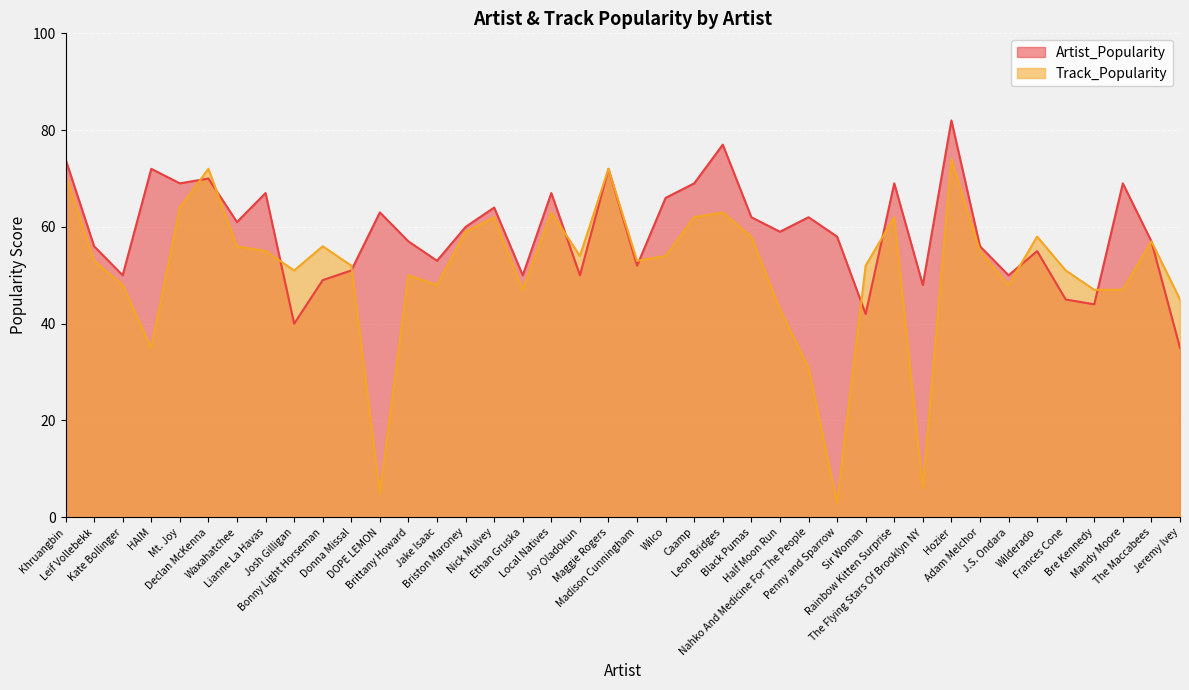

Reading left to right, transcribe all the data shown in this chart.

Artist_Popularity: Khruangbin=74	Leif Vollebekk=56	Kate Bollinger=50	HAIM=72	Mt. Joy=69	Declan McKenna=70	Waxahatchee=61	Lianne La Havas=67	Josh Gilligan=40	Bonny Light Horseman=49	Donna Missal=51	DOPE LEMON=63	Brittany Howard=57	Jake Isaac=53	Briston Maroney=60	Nick Mulvey=64	Ethan Gruska=50	Local Natives=67	Joy Oladokun=50	Maggie Rogers=72	Madison Cunningham=52	Wilco=66	Caamp=69	Leon Bridges=77	Black Pumas=62	Half Moon Run=59	Nahko And Medicine For The People=62	Penny and Sparrow=58	Sir Woman=42	Rainbow Kitten Surprise=69	The Flying Stars Of Brooklyn NY=48	Hozier=82	Adam Melchor=56	J.S. Ondara=50	Wilderado=55	Frances Cone=45	Bre Kennedy=44	Mandy Moore=69	The Maccabees=57	Jeremy Ivey=35
Track_Popularity: Khruangbin=71	Leif Vollebekk=53	Kate Bollinger=48	HAIM=35	Mt. Joy=64	Declan McKenna=72	Waxahatchee=56	Lianne La Havas=55	Josh Gilligan=51	Bonny Light Horseman=56	Donna Missal=52	DOPE LEMON=5	Brittany Howard=50	Jake Isaac=48	Briston Maroney=59	Nick Mulvey=62	Ethan Gruska=47	Local Natives=63	Joy Oladokun=54	Maggie Rogers=72	Madison Cunningham=53	Wilco=54	Caamp=62	Leon Bridges=63	Black Pumas=58	Half Moon Run=43	Nahko And Medicine For The People=31	Penny and Sparrow=3	Sir Woman=52	Rainbow Kitten Surprise=62	The Flying Stars Of Brooklyn NY=6	Hozier=74	Adam Melchor=55	J.S. Ondara=48	Wilderado=58	Frances Cone=51	Bre Kennedy=47	Mandy Moore=47	The Maccabees=57	Jeremy Ivey=45